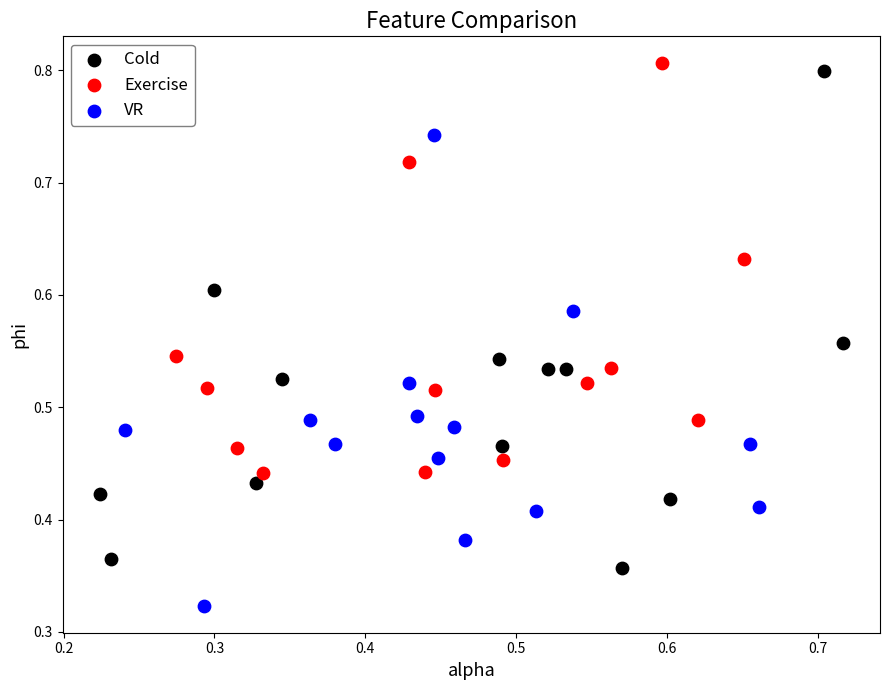

Which series contains the highest Y value?

Exercise